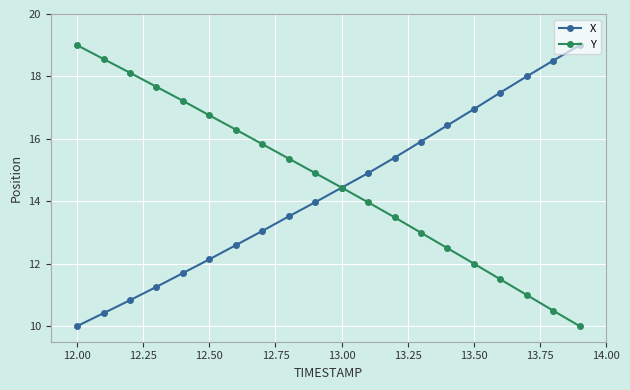

True or false: X has more than 0 interior local peaks.

False